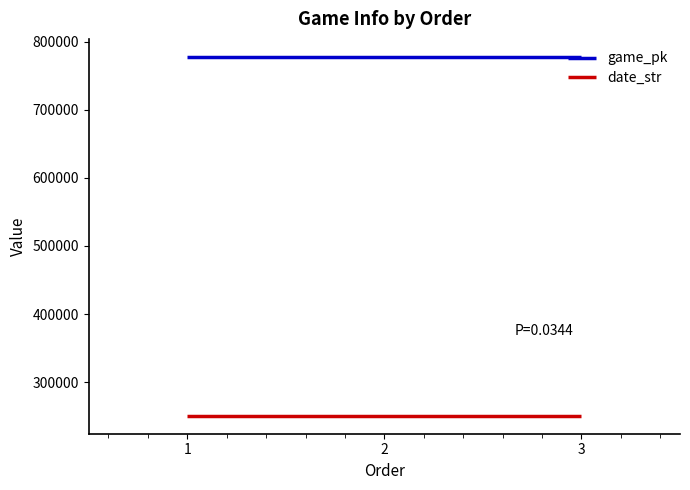

At 3, list the series in order from largest to smallest.

game_pk, date_str